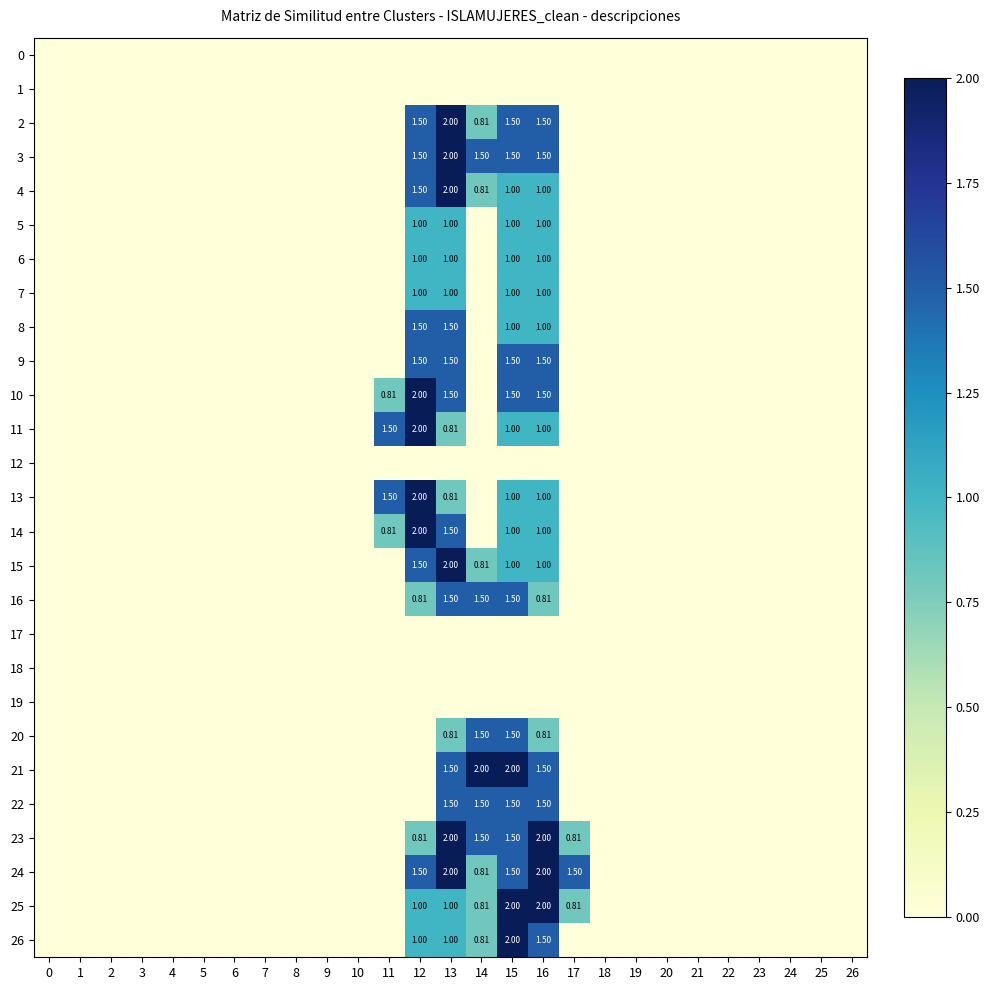

Is it true that 14 equals 1.5 at 16?

False